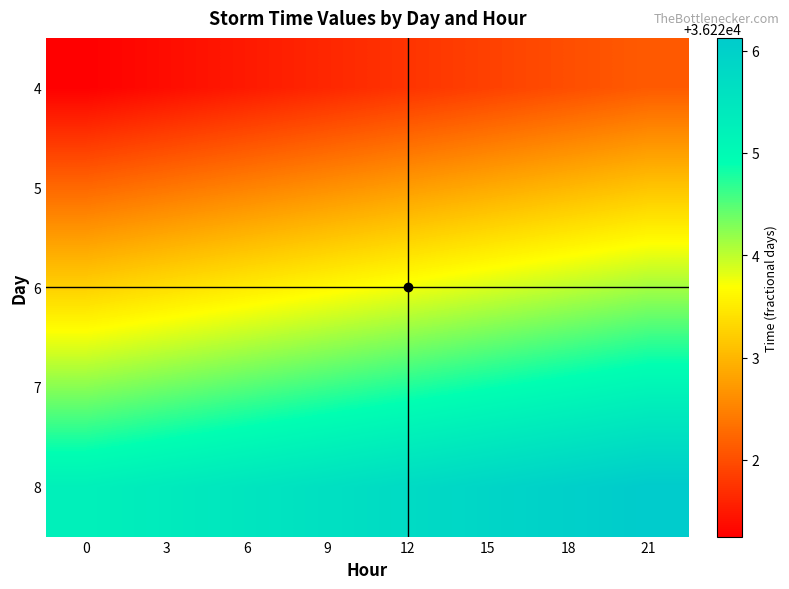

At how many categories does at least one series exceed 36222?

8